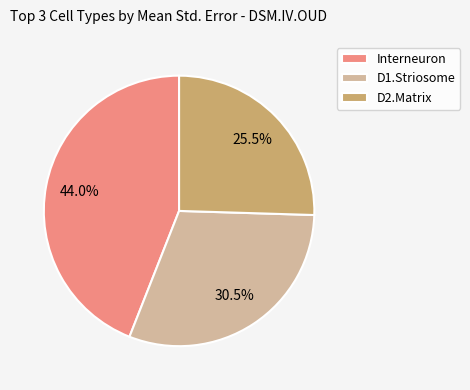

Combined, do Interneuron and D2.Matrix account for over 50%?

Yes